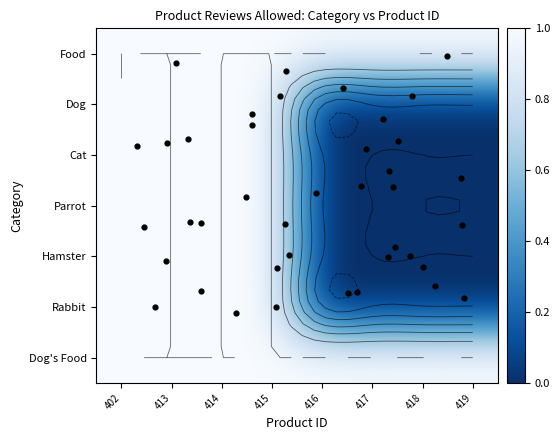

The Hamster series shows 1 at 415. True or false?

True